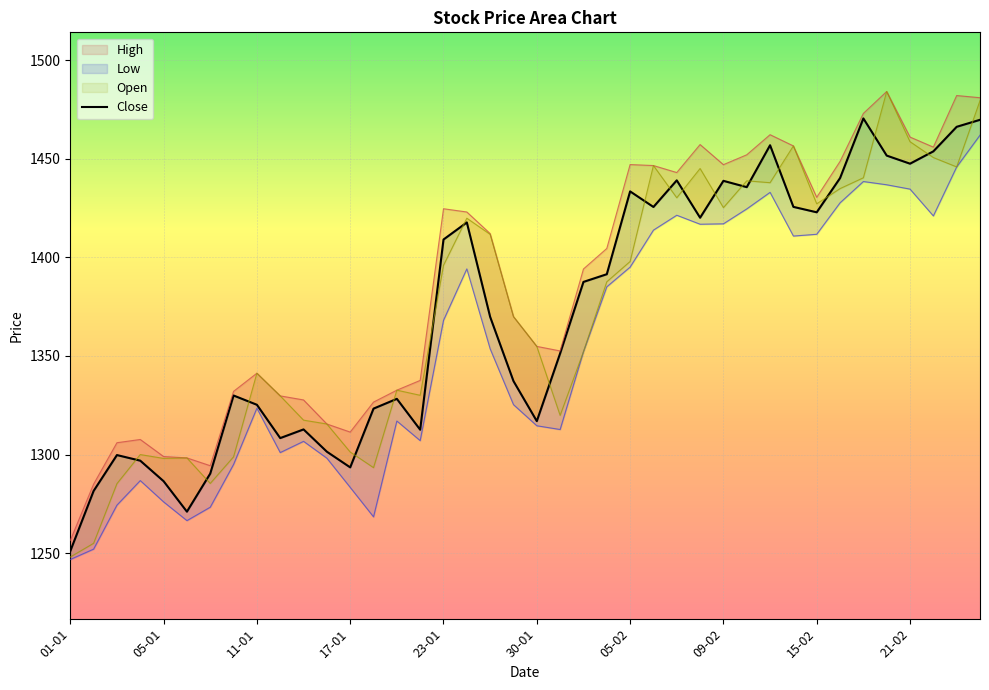

What is the average value of the Open series?

1373.5